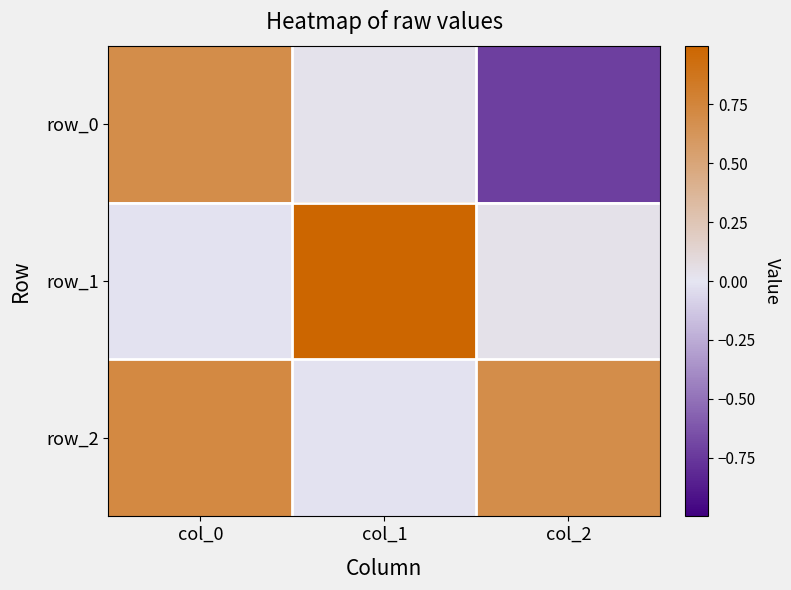

At how many categories does at least one series exceed 0?

3